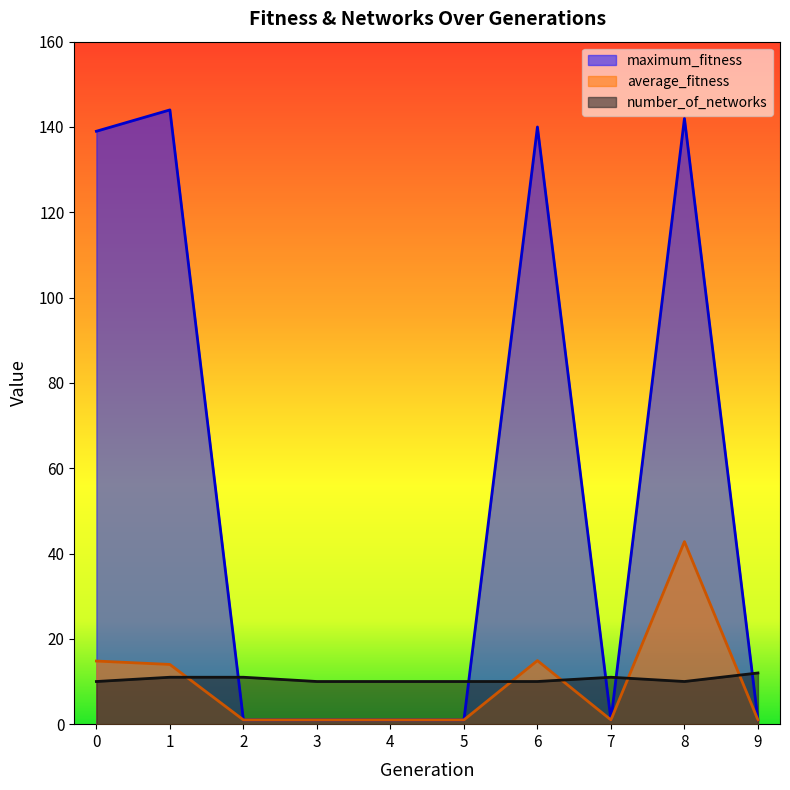

What is the difference between the maximum and minimum values in the number_of_networks series?

2.0